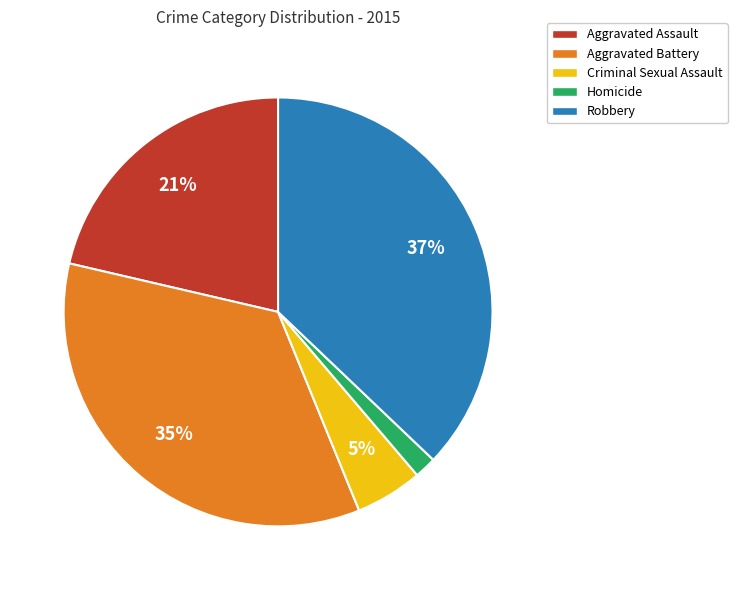

To the nearest percent, what percentage of the pie is Aggravated Battery?

35%